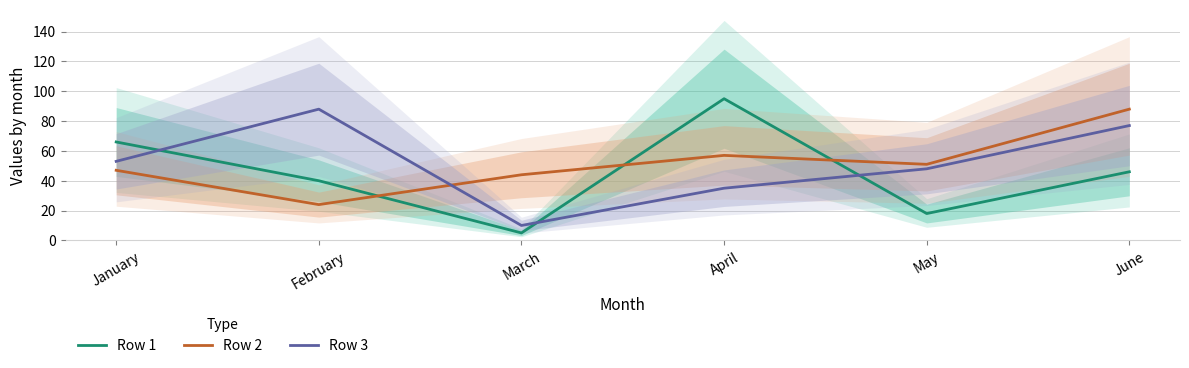

At which label does Row 1 reach its minimum?

March